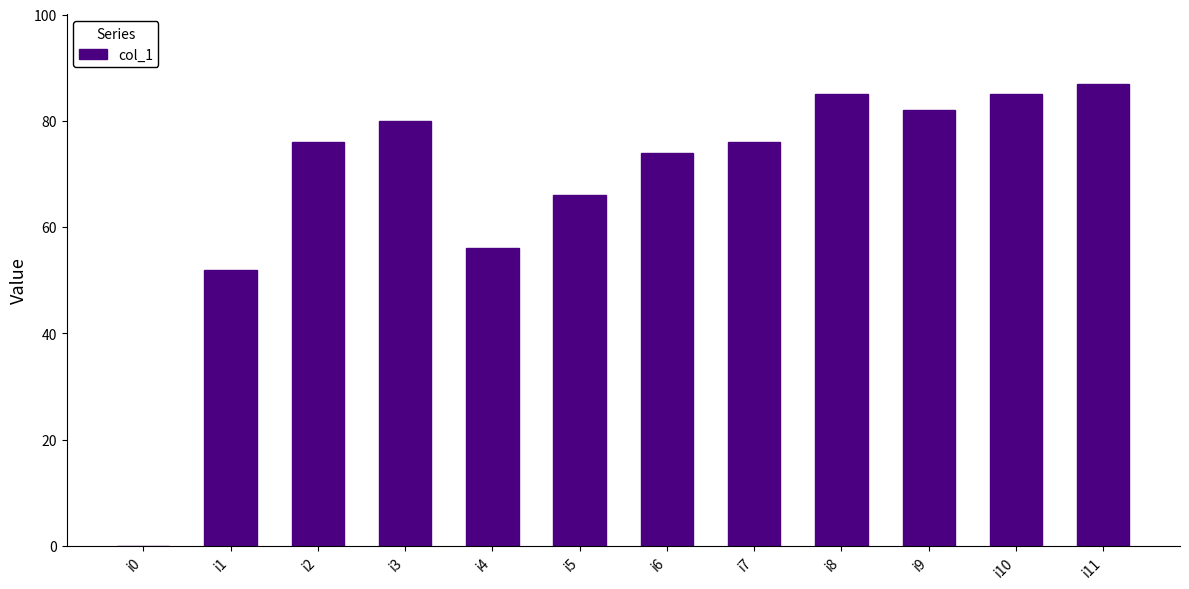

Are the bars horizontal?

No